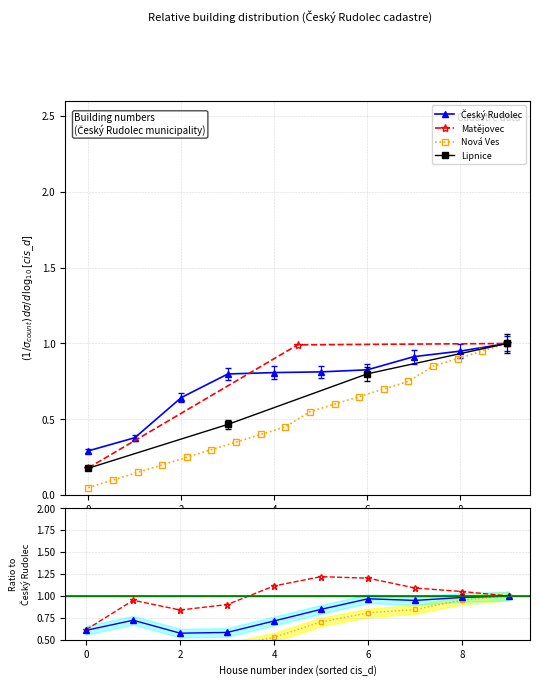

What is the label of the 3rd point from the right?

7